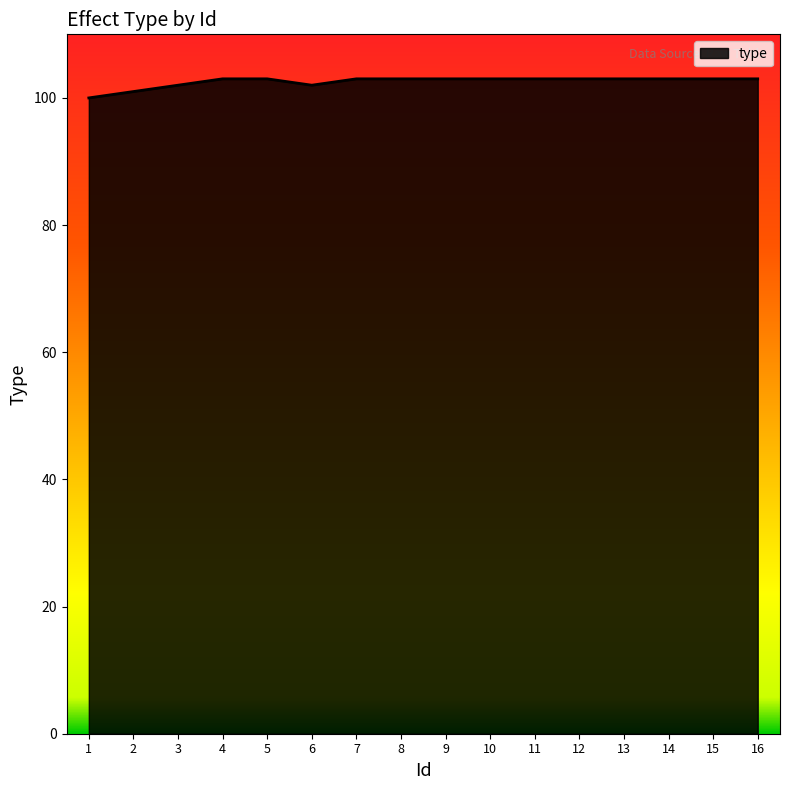

Count the number of data series in this chart.

1